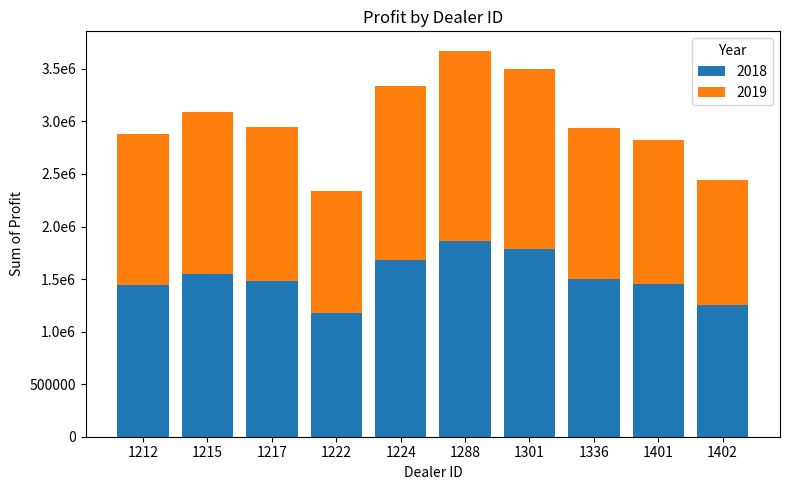

Between 1215 and 1217, which series saw the biggest shift?

2019